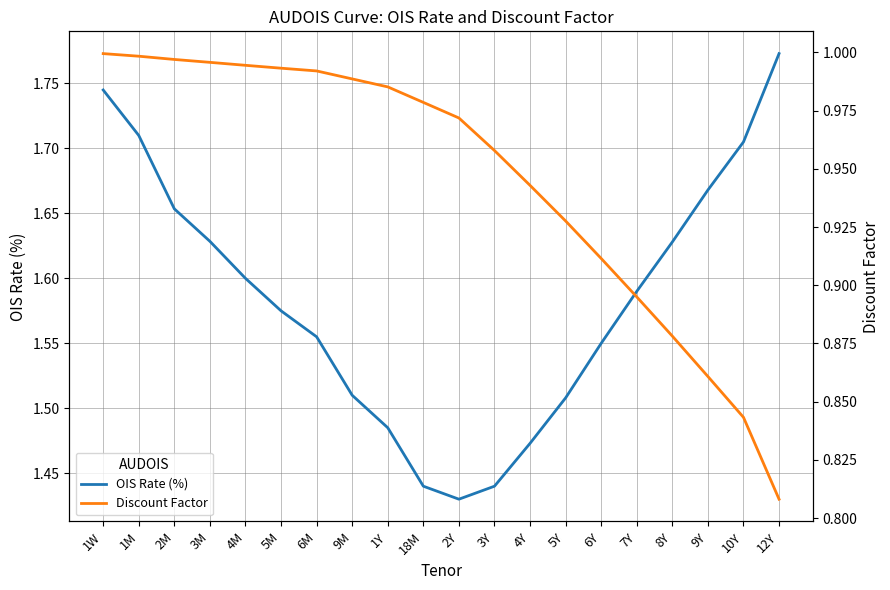

The value of Discount Factor at 1Y is 1.0. True or false?

True